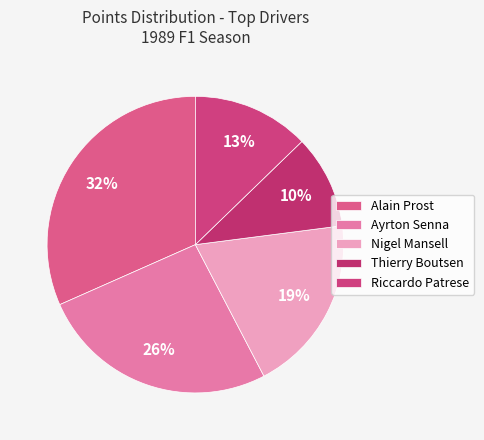

Is there a majority slice in this chart?

No